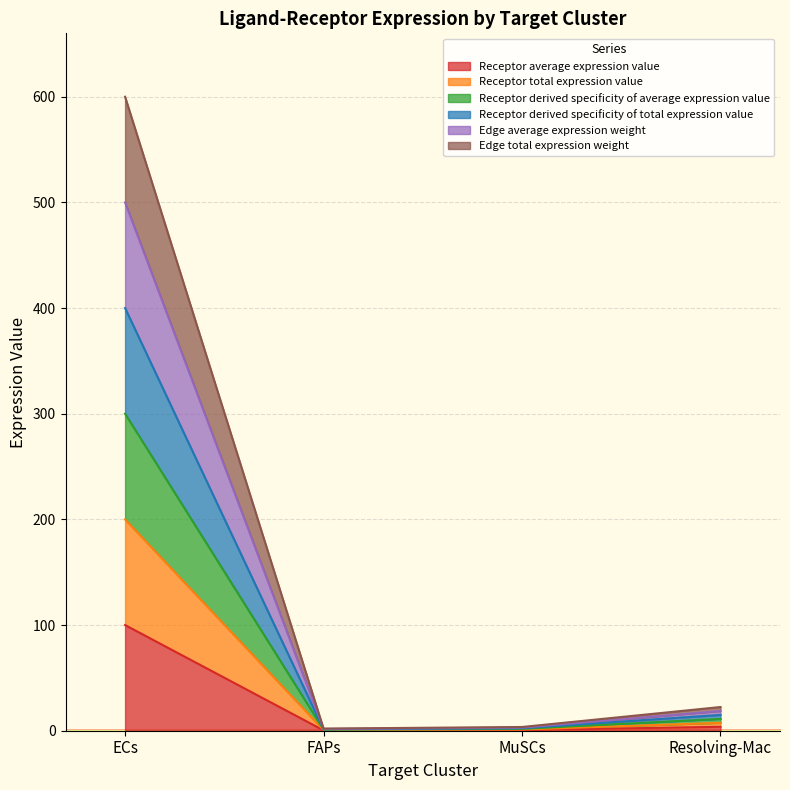

List the series in order of their peak value, lowest first.

Receptor total expression value, Edge average expression weight, Receptor derived specificity of average expression value, Edge total expression weight, Receptor average expression value, Receptor derived specificity of total expression value